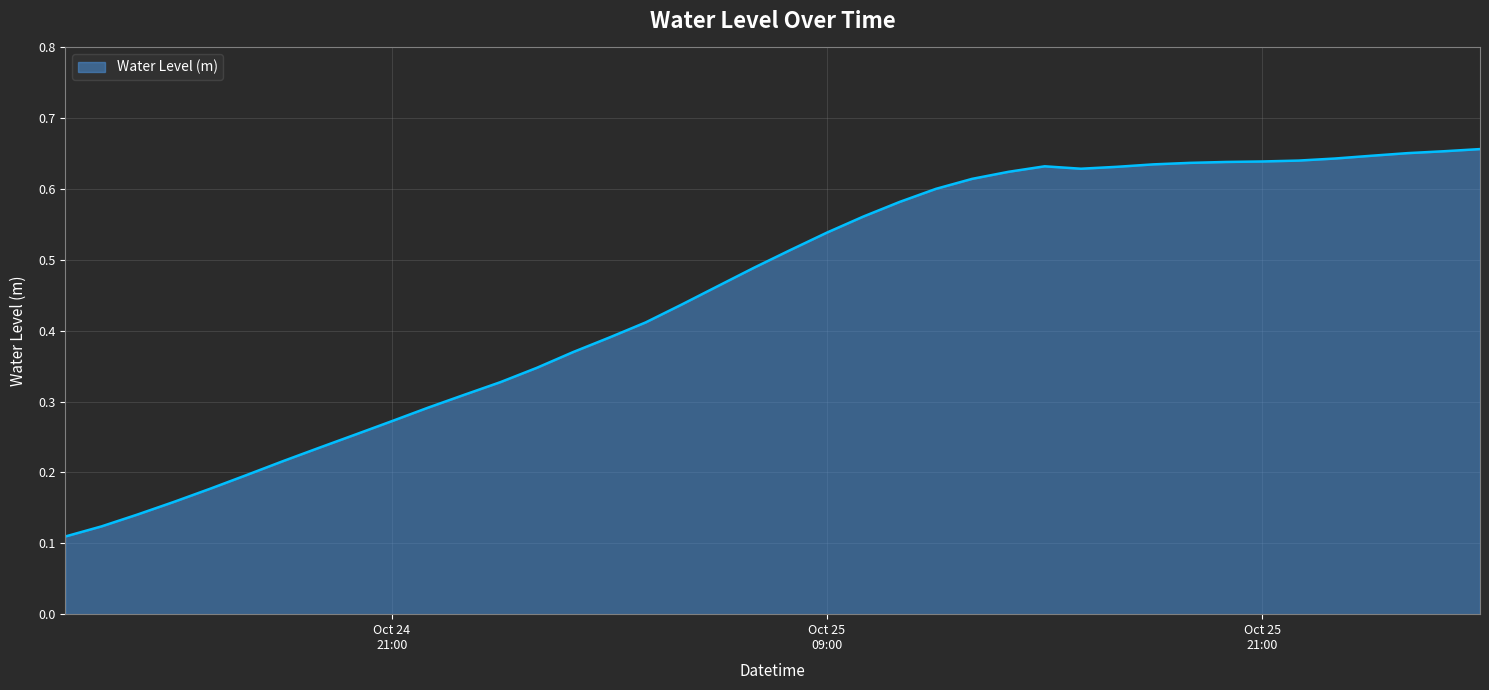

Is this an area chart (filled region under the line)?

Yes